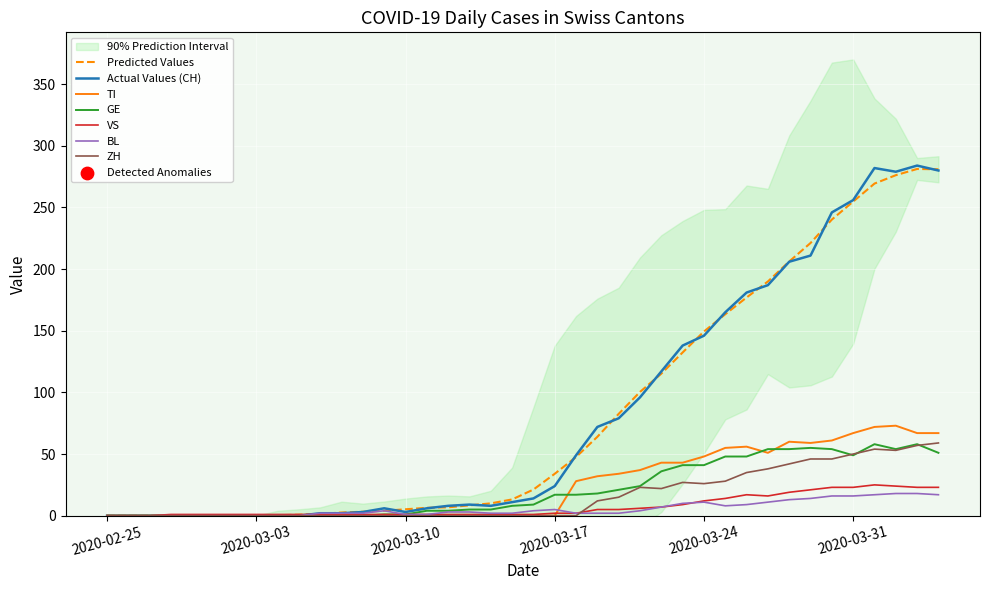

Which series has the largest total across all categories?

CH